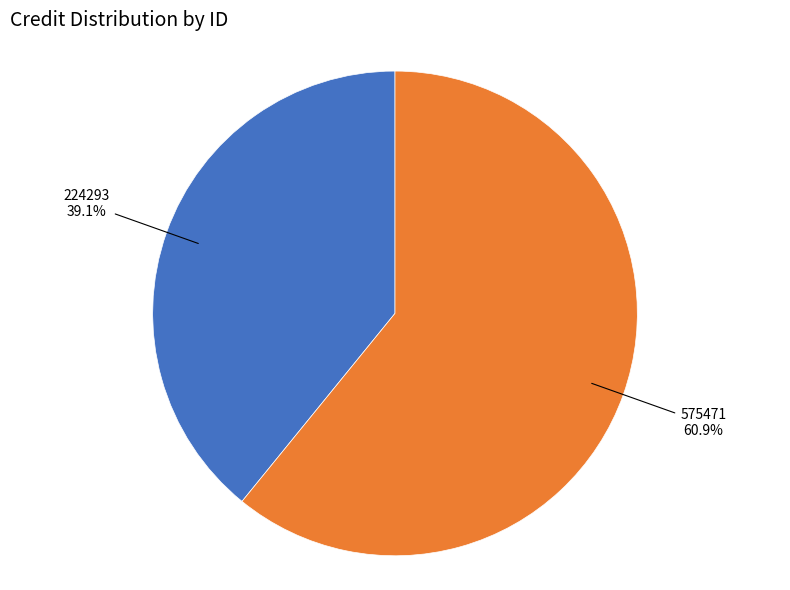

Is there a majority slice in this chart?

Yes